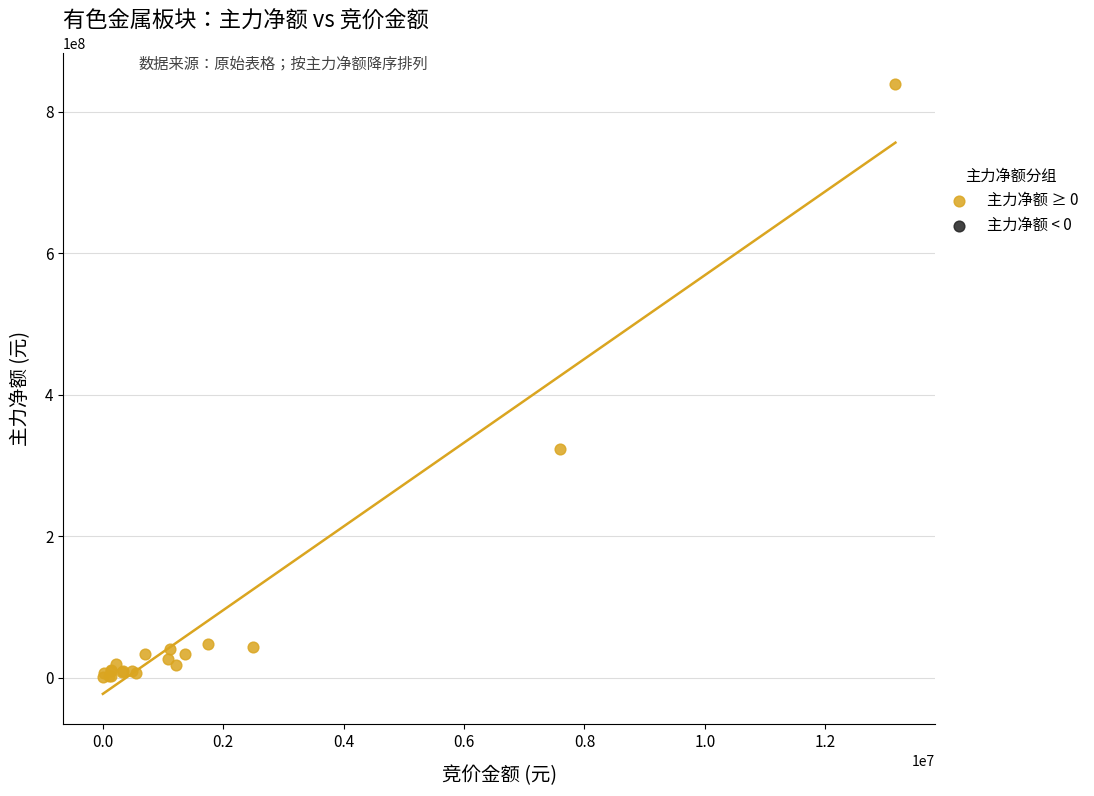

What Y value in the scatter plot is closest to 420484807?

323435974